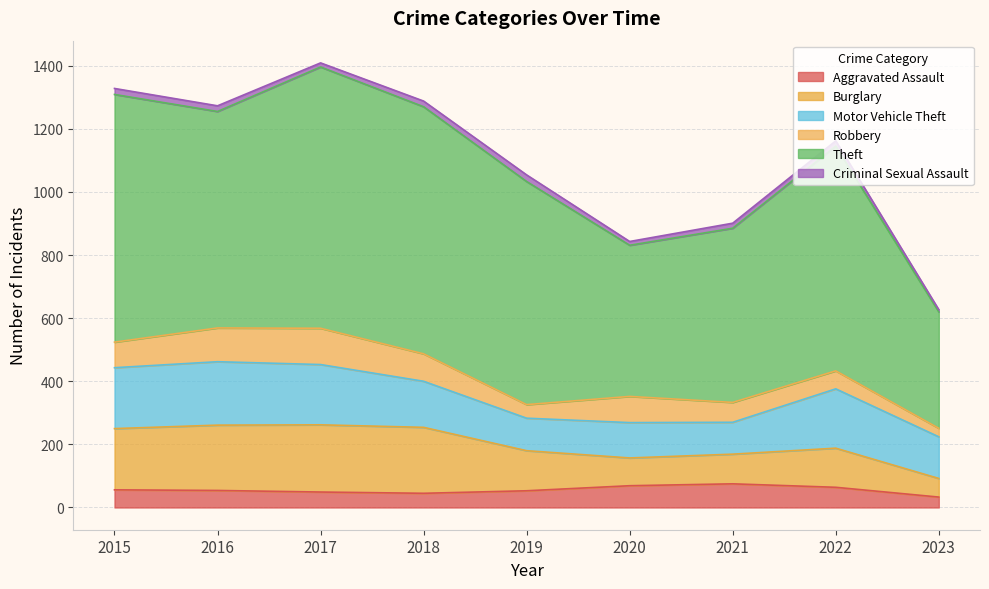

True or false: Motor Vehicle Theft and Robbery cross at least once.

False